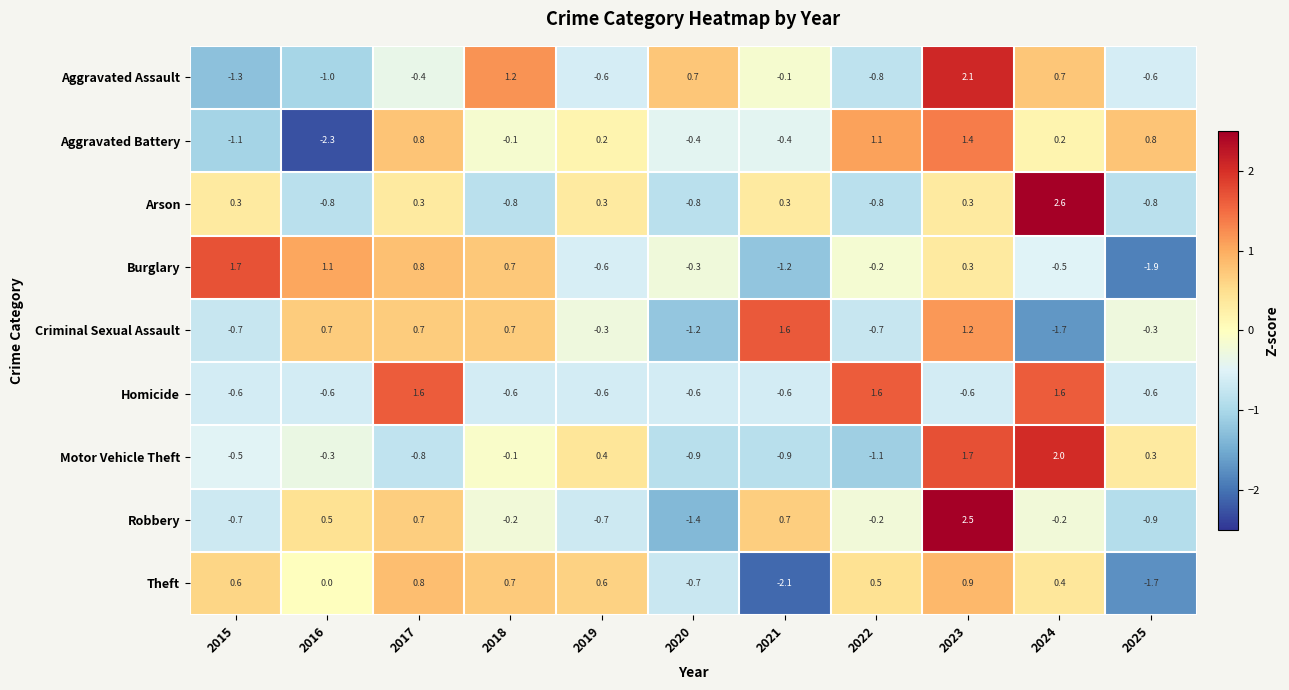

At which category is the sum across all series the highest?

2023